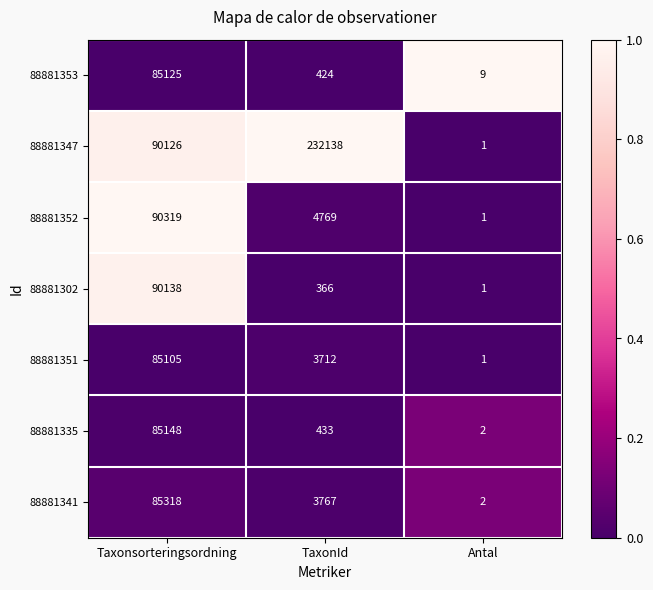

Reading left to right, transcribe all the data shown in this chart.

88881353: Taxonsorteringsordning=85125	TaxonId=424	Antal=9
88881347: Taxonsorteringsordning=90126	TaxonId=232138	Antal=1
88881352: Taxonsorteringsordning=90319	TaxonId=4769	Antal=1
88881302: Taxonsorteringsordning=90138	TaxonId=366	Antal=1
88881351: Taxonsorteringsordning=85105	TaxonId=3712	Antal=1
88881335: Taxonsorteringsordning=85148	TaxonId=433	Antal=2
88881341: Taxonsorteringsordning=85318	TaxonId=3767	Antal=2